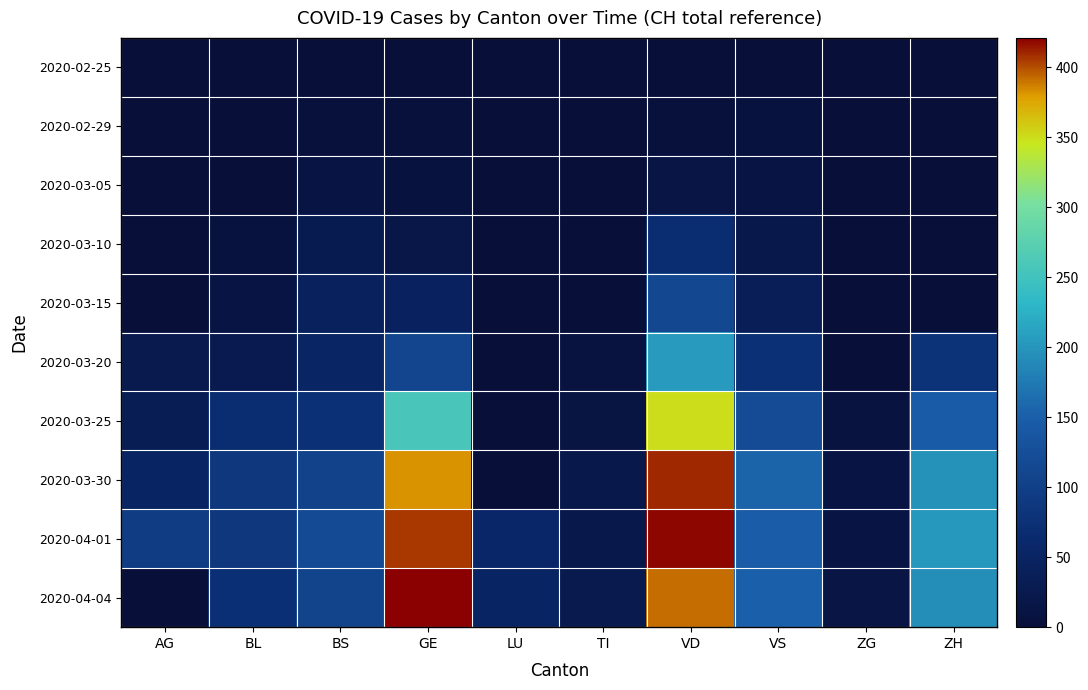

Which series has the widest spread of values?

2020-04-04